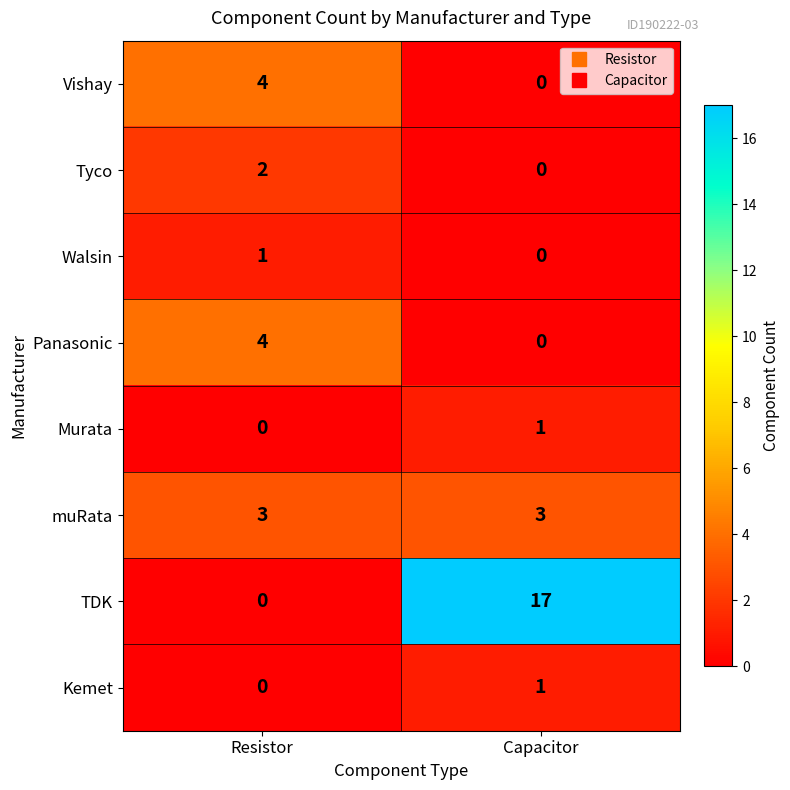

Count the number of data series in this chart.

8